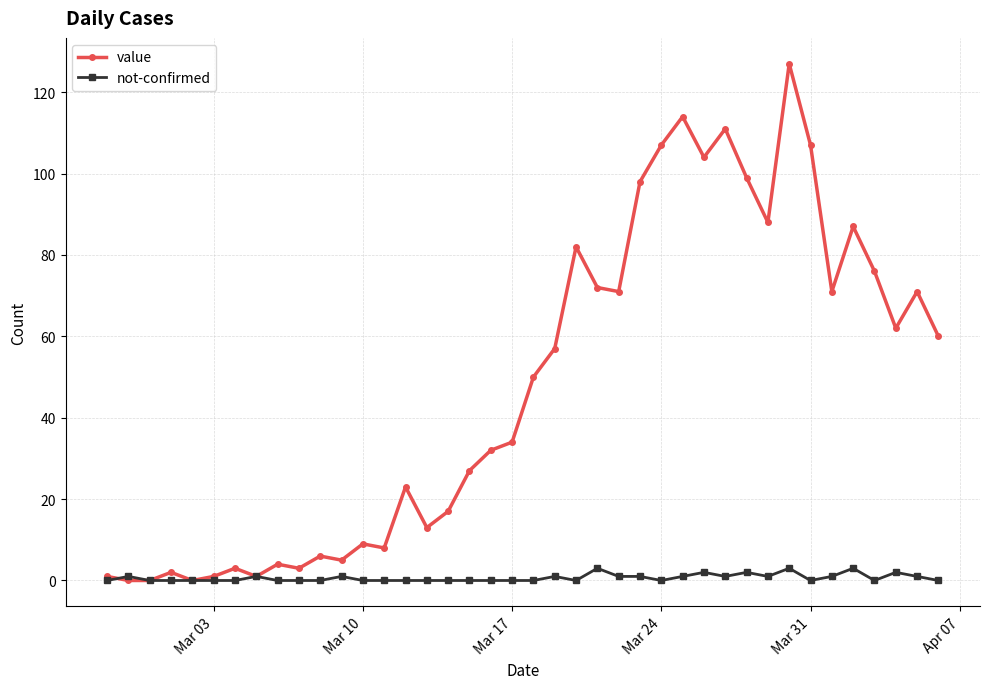

How many lines are shown in the chart?

2